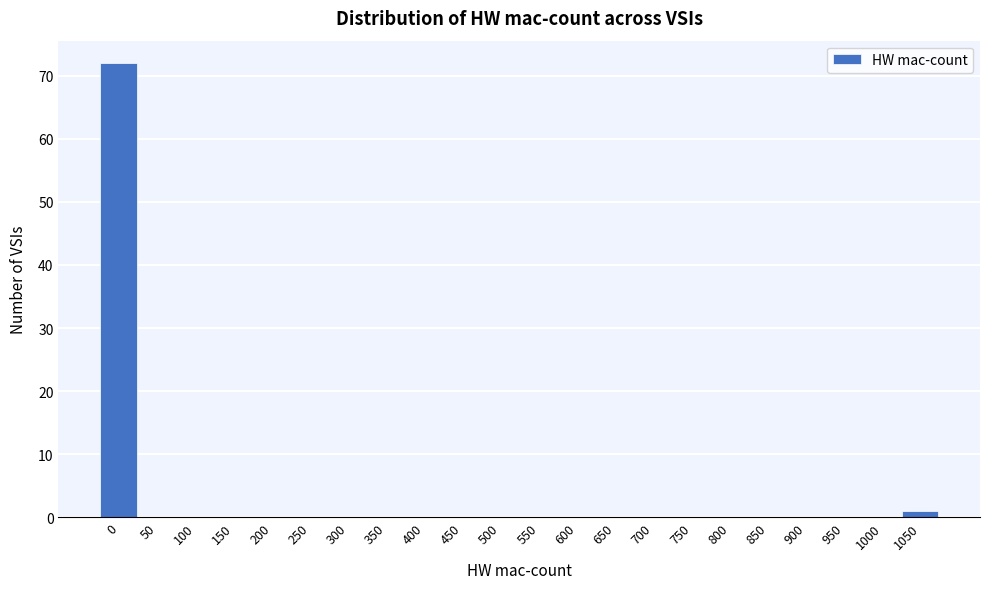

Reading right to left, transcribe all the data shown in this chart.

1050=1	1000=0	950=0	900=0	850=0	800=0	750=0	700=0	650=0	600=0	550=0	500=0	450=0	400=0	350=0	300=0	250=0	200=0	150=0	100=0	50=0	0=72